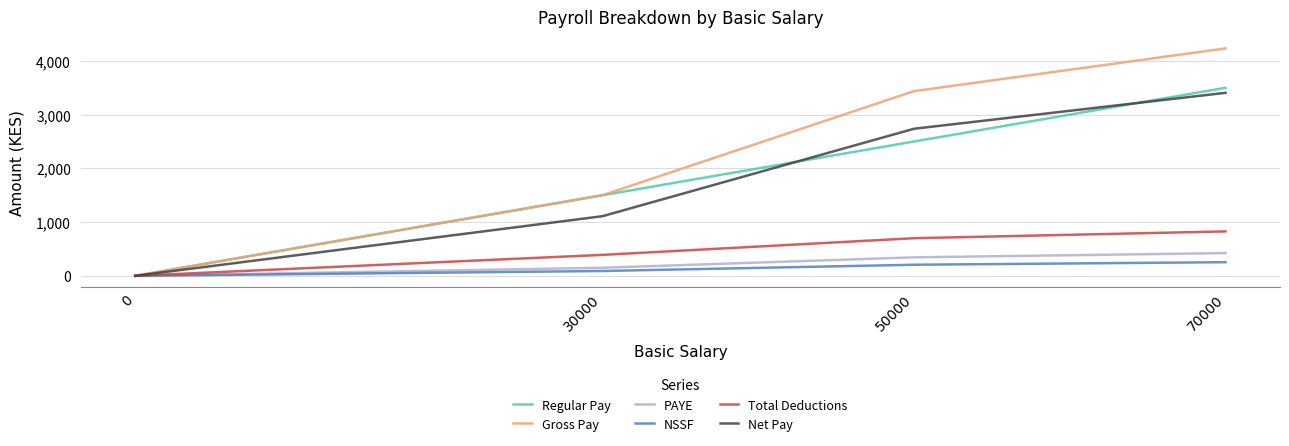

The NSSF series shows 0.0 at 0. True or false?

True